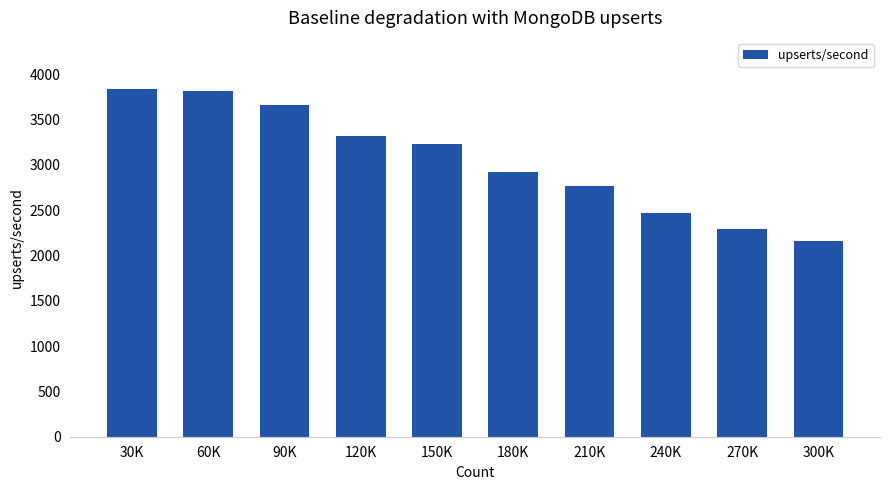

Reading left to right, what are all the values shown in this chart?

3835.8	3815.1	3657.9	3319.4	3233.5	2918.6	2764.0	2469.6	2289.2	2162.8